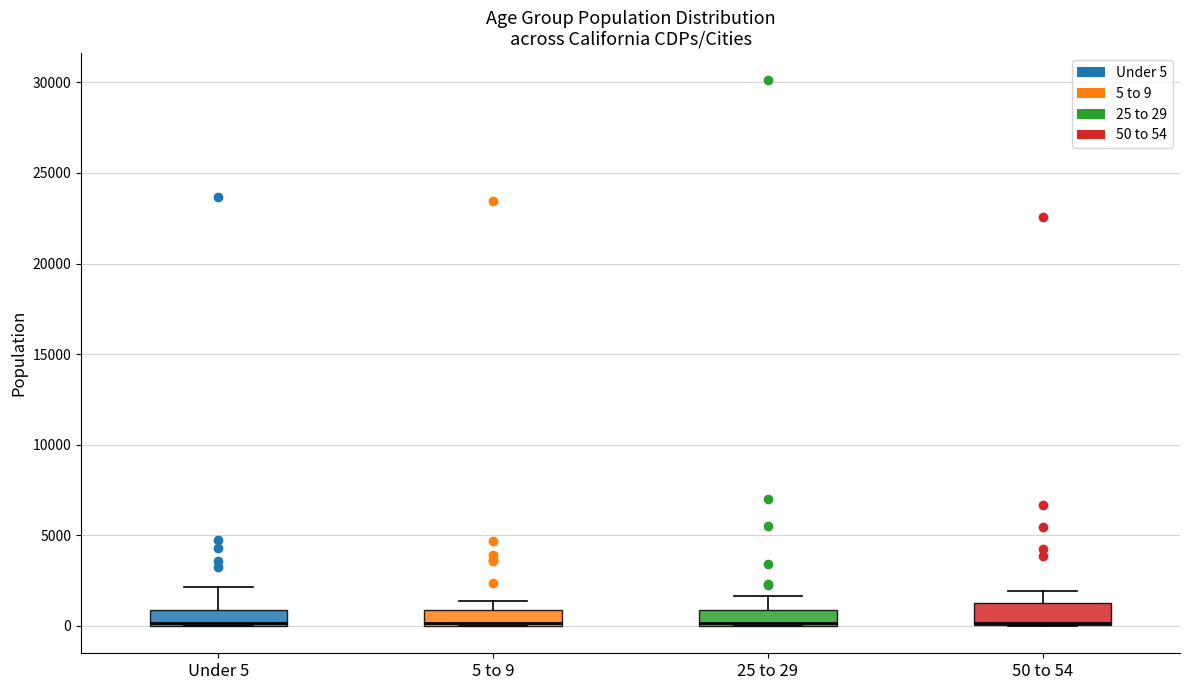

Where does the upper whisker of the box for Under 5 end on the y-axis? The values are not printed on the chart, so give them approximately, as read against the axis.

2000